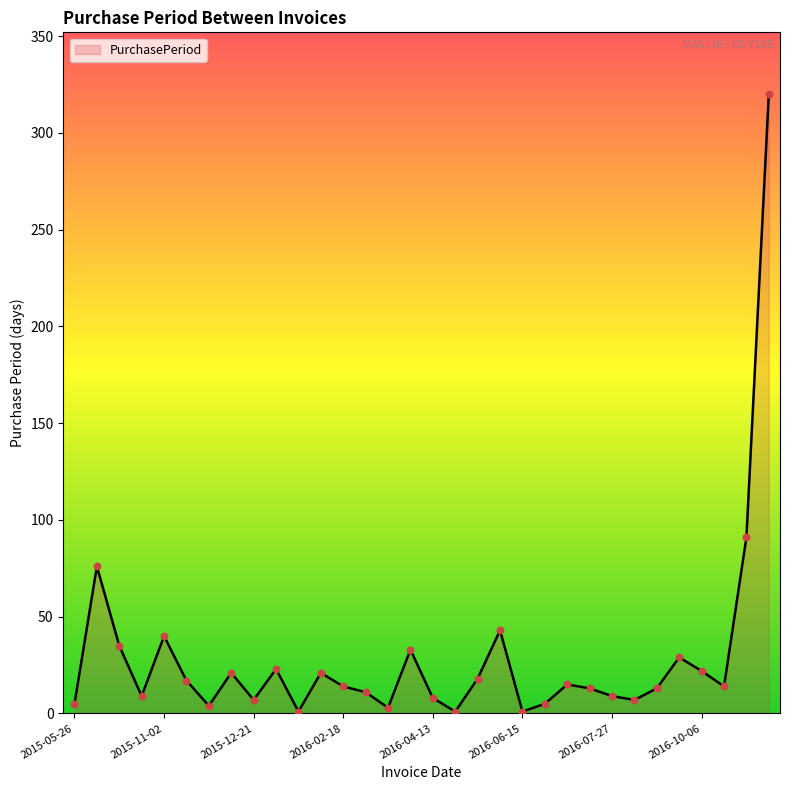

What is the greatest value displayed?

320